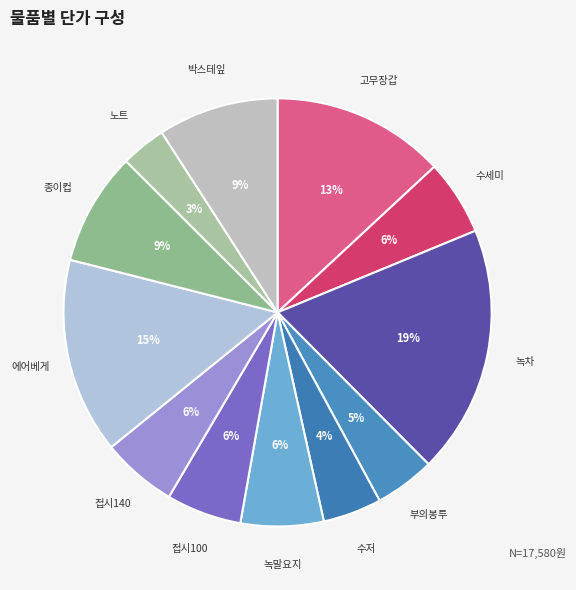

How many slices are in this pie chart?

12